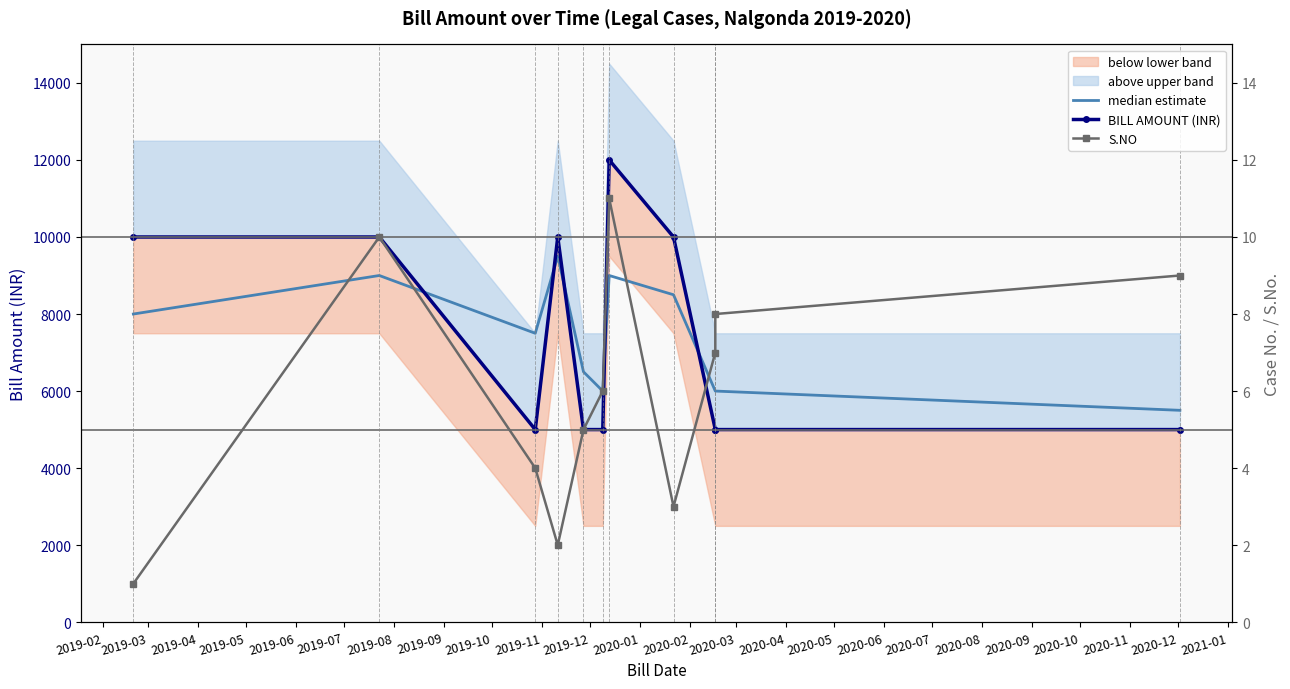

How many data points does each series have?

11